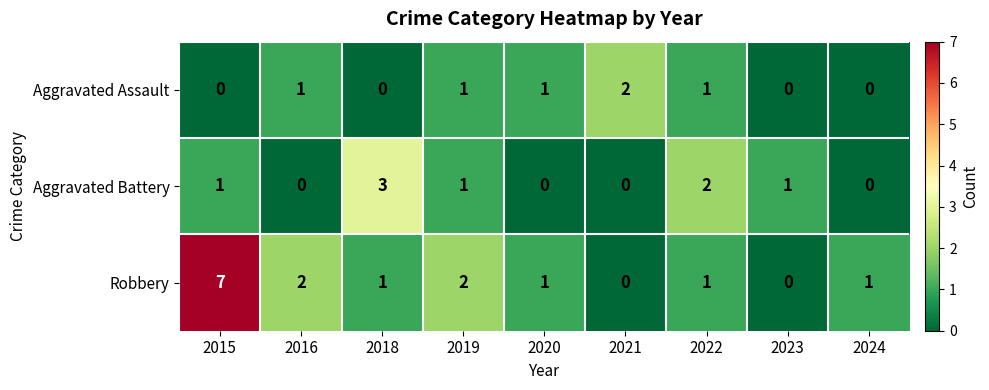

What is the difference between the maximum and minimum values in the Robbery series?

7